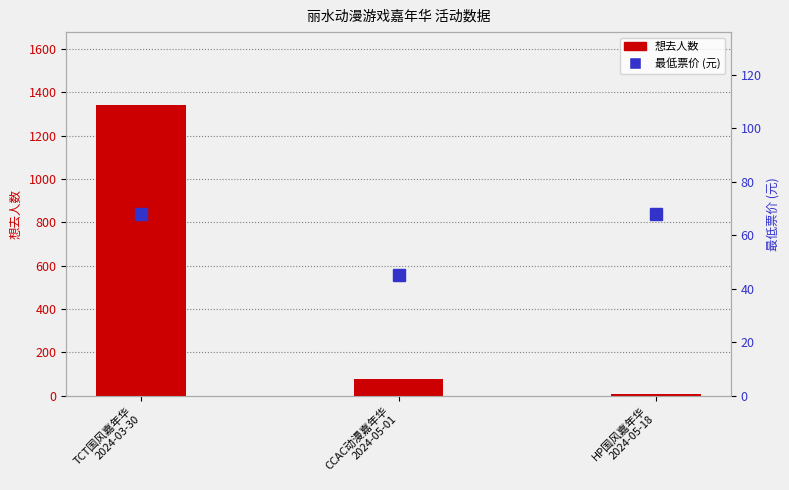

At CCAC动漫嘉年华
2024-05-01, list the series in order from smallest to largest.

最低票价, 想去人数